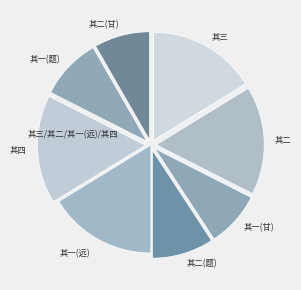

How many slices are in this pie chart?

8